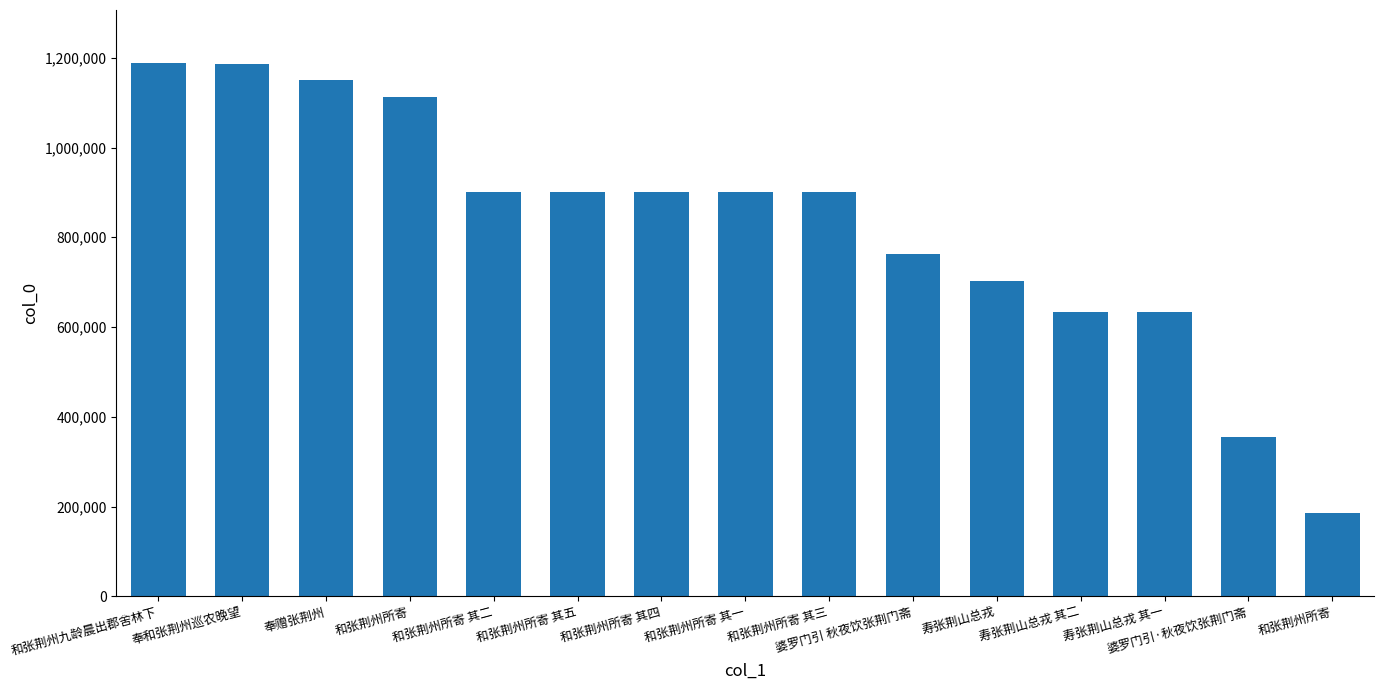

Is it true that the value at 寿张荆山总戎 其一 is 1013883?

False